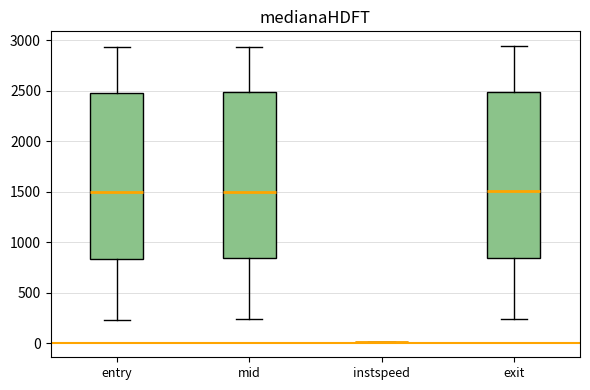

Reading left to right, read every box against the y-axis: the position of its median line, the range the box covers, and the ends of its whiskers. The values are not printed on the chart, so give them approximately, as read against the axis.

entry: median 1500, box 850 to 2500, whiskers 250 to 2950
mid: median 1500, box 850 to 2500, whiskers 250 to 2950
instspeed: box collapsed to a line at 0, whiskers 0 to 0
exit: median 1500, box 850 to 2500, whiskers 250 to 2950